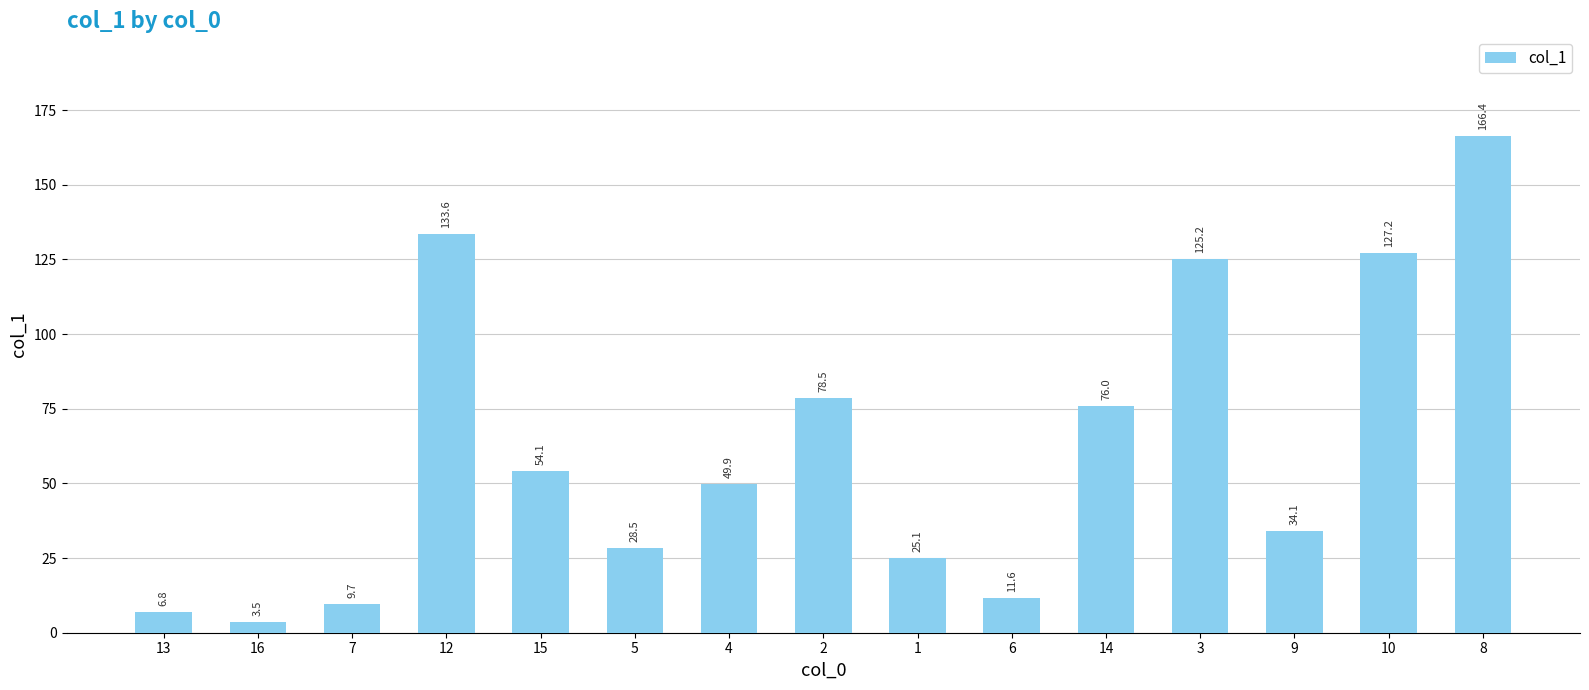

Rank the categories by value from highest to lowest.

8, 12, 10, 3, 2, 14, 15, 4, 9, 5, 1, 6, 7, 13, 16